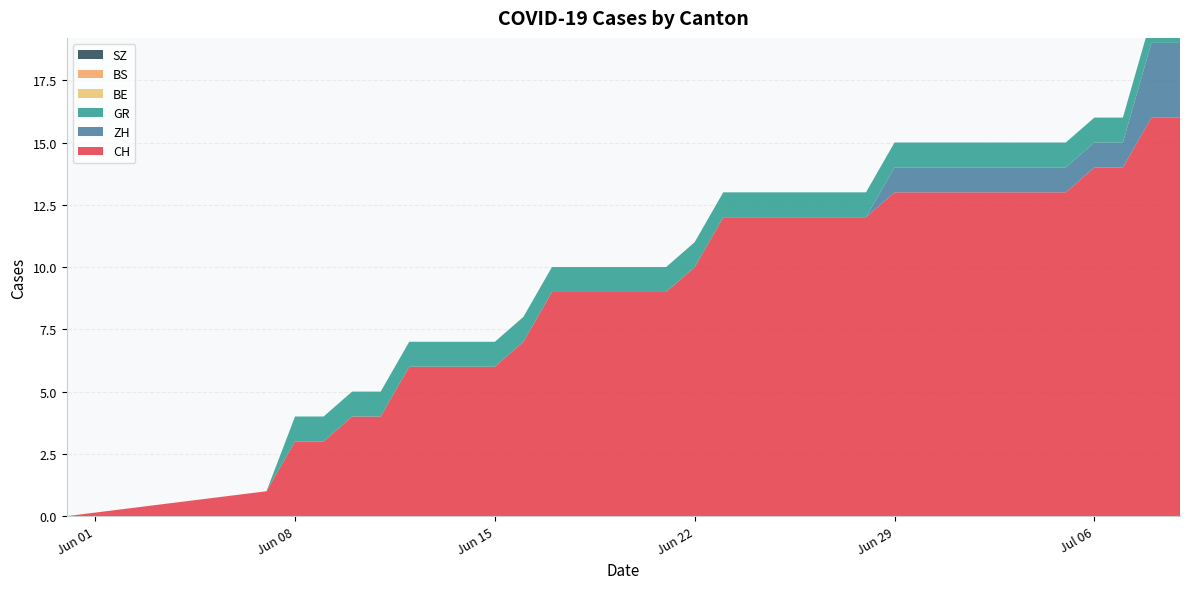

Reading right to left, transcribe all the data shown in this chart.

CH: 2020-07-09=16	2020-07-08=16	2020-07-07=14	2020-07-06=14	2020-07-05=13	2020-07-04=13	2020-07-03=13	2020-07-02=13	2020-07-01=13	2020-06-30=13	2020-06-29=13	2020-06-28=12	2020-06-27=12	2020-06-26=12	2020-06-25=12	2020-06-24=12	2020-06-23=12	2020-06-22=10	2020-06-21=9	2020-06-20=9	2020-06-19=9	2020-06-18=9	2020-06-17=9	2020-06-16=7	2020-06-15=6	2020-06-14=6	2020-06-13=6	2020-06-12=6	2020-06-11=4	2020-06-10=4	2020-06-09=3	2020-06-08=3	2020-06-07=1	2020-05-31=0
ZH: 2020-07-09=3	2020-07-08=3	2020-07-07=1	2020-07-06=1	2020-07-05=1	2020-07-04=1	2020-07-03=1	2020-07-02=1	2020-07-01=1	2020-06-30=1	2020-06-29=1	2020-06-28=0	2020-06-27=0	2020-06-26=0	2020-06-25=0	2020-06-24=0	2020-06-23=0	2020-06-22=0	2020-06-21=0	2020-06-20=0	2020-06-19=0	2020-06-18=0	2020-06-17=0	2020-06-16=0	2020-06-15=0	2020-06-14=0	2020-06-13=0	2020-06-12=0	2020-06-11=0	2020-06-10=0	2020-06-09=0	2020-06-08=0	2020-06-07=0	2020-05-31=0
GR: 2020-07-09=1	2020-07-08=1	2020-07-07=1	2020-07-06=1	2020-07-05=1	2020-07-04=1	2020-07-03=1	2020-07-02=1	2020-07-01=1	2020-06-30=1	2020-06-29=1	2020-06-28=1	2020-06-27=1	2020-06-26=1	2020-06-25=1	2020-06-24=1	2020-06-23=1	2020-06-22=1	2020-06-21=1	2020-06-20=1	2020-06-19=1	2020-06-18=1	2020-06-17=1	2020-06-16=1	2020-06-15=1	2020-06-14=1	2020-06-13=1	2020-06-12=1	2020-06-11=1	2020-06-10=1	2020-06-09=1	2020-06-08=1	2020-06-07=0	2020-05-31=0
BE: 2020-07-09=0	2020-07-08=0	2020-07-07=0	2020-07-06=0	2020-07-05=0	2020-07-04=0	2020-07-03=0	2020-07-02=0	2020-07-01=0	2020-06-30=0	2020-06-29=0	2020-06-28=0	2020-06-27=0	2020-06-26=0	2020-06-25=0	2020-06-24=0	2020-06-23=0	2020-06-22=0	2020-06-21=0	2020-06-20=0	2020-06-19=0	2020-06-18=0	2020-06-17=0	2020-06-16=0	2020-06-15=0	2020-06-14=0	2020-06-13=0	2020-06-12=0	2020-06-11=0	2020-06-10=0	2020-06-09=0	2020-06-08=0	2020-06-07=0	2020-05-31=0
BS: 2020-07-09=0	2020-07-08=0	2020-07-07=0	2020-07-06=0	2020-07-05=0	2020-07-04=0	2020-07-03=0	2020-07-02=0	2020-07-01=0	2020-06-30=0	2020-06-29=0	2020-06-28=0	2020-06-27=0	2020-06-26=0	2020-06-25=0	2020-06-24=0	2020-06-23=0	2020-06-22=0	2020-06-21=0	2020-06-20=0	2020-06-19=0	2020-06-18=0	2020-06-17=0	2020-06-16=0	2020-06-15=0	2020-06-14=0	2020-06-13=0	2020-06-12=0	2020-06-11=0	2020-06-10=0	2020-06-09=0	2020-06-08=0	2020-06-07=0	2020-05-31=0
SZ: 2020-07-09=0	2020-07-08=0	2020-07-07=0	2020-07-06=0	2020-07-05=0	2020-07-04=0	2020-07-03=0	2020-07-02=0	2020-07-01=0	2020-06-30=0	2020-06-29=0	2020-06-28=0	2020-06-27=0	2020-06-26=0	2020-06-25=0	2020-06-24=0	2020-06-23=0	2020-06-22=0	2020-06-21=0	2020-06-20=0	2020-06-19=0	2020-06-18=0	2020-06-17=0	2020-06-16=0	2020-06-15=0	2020-06-14=0	2020-06-13=0	2020-06-12=0	2020-06-11=0	2020-06-10=0	2020-06-09=0	2020-06-08=0	2020-06-07=0	2020-05-31=0